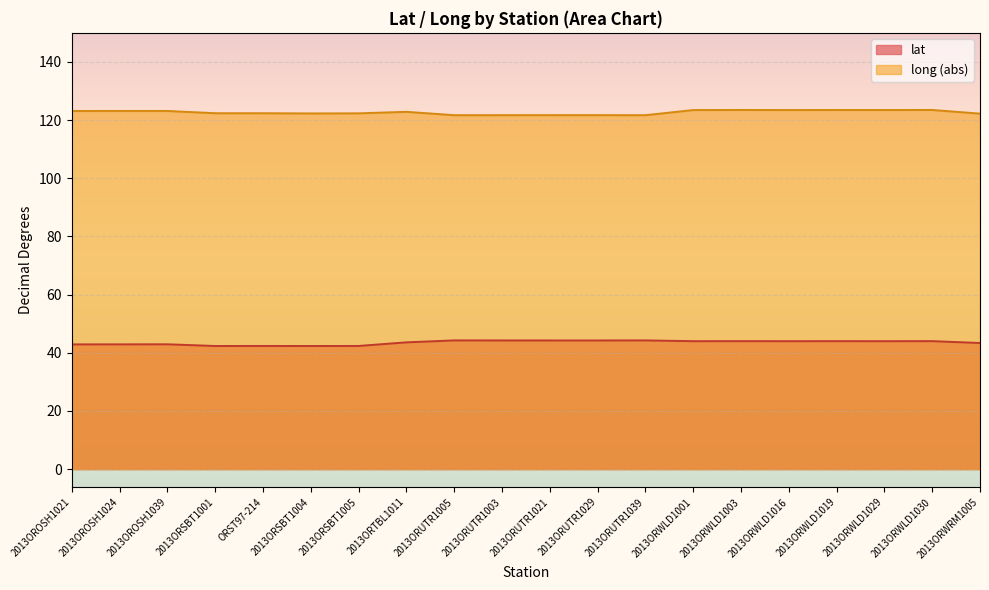

At how many categories does at least one series exceed 81?

20